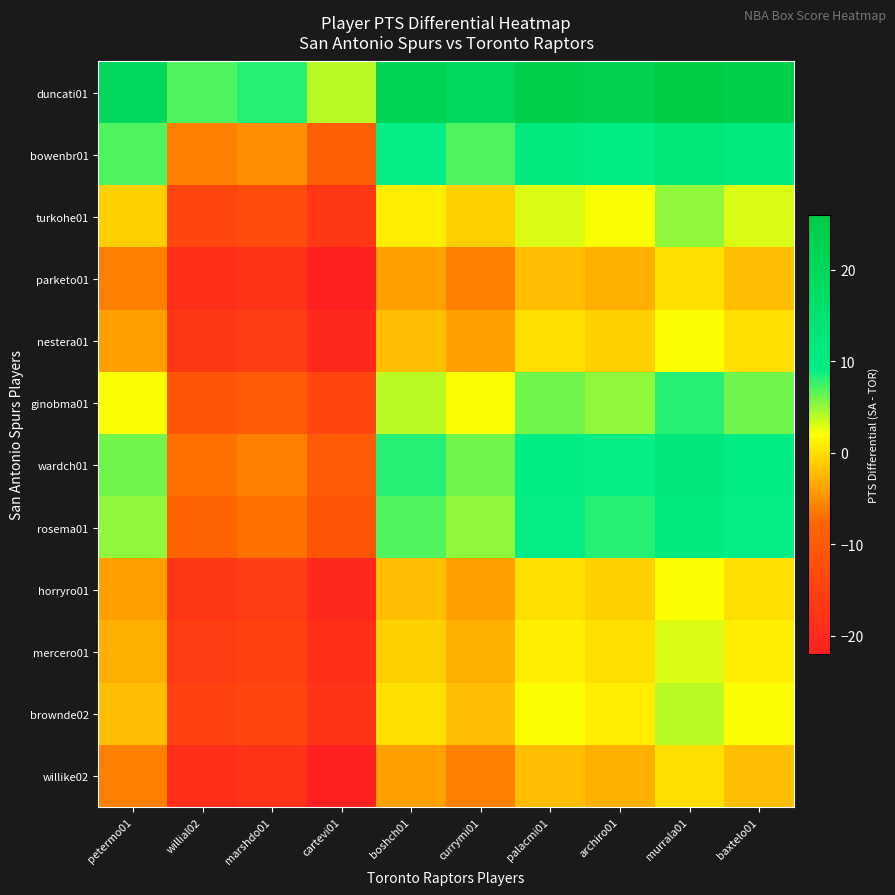

What is the spread (max minus min) of values at archiro01?

26